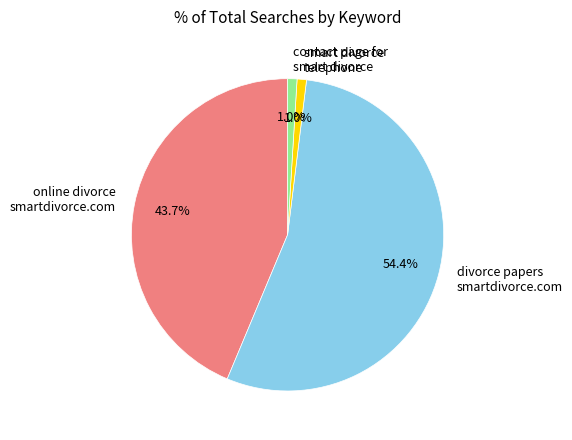

Count the number of slices in the pie.

4